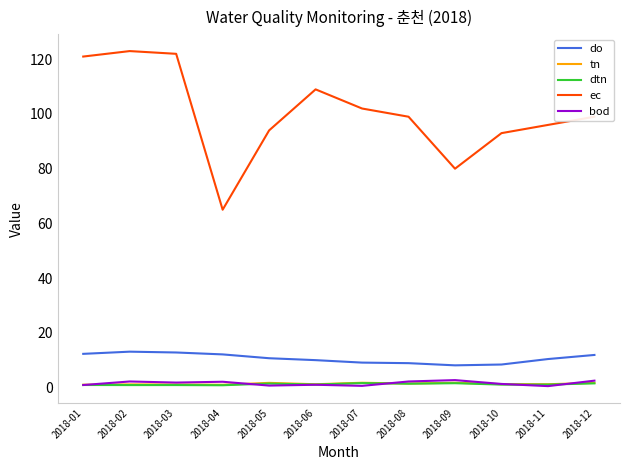

Between which two adjacent categories do dtn and bod first intersect?

2018-01 and 2018-02